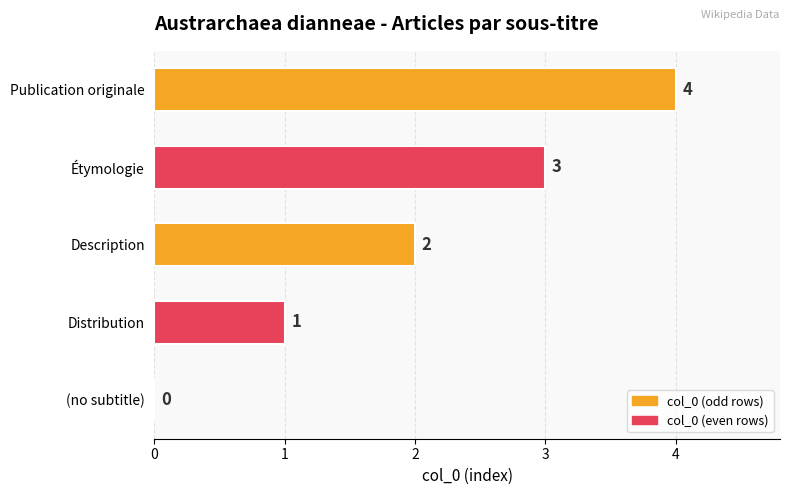

What is the greatest value displayed?

4